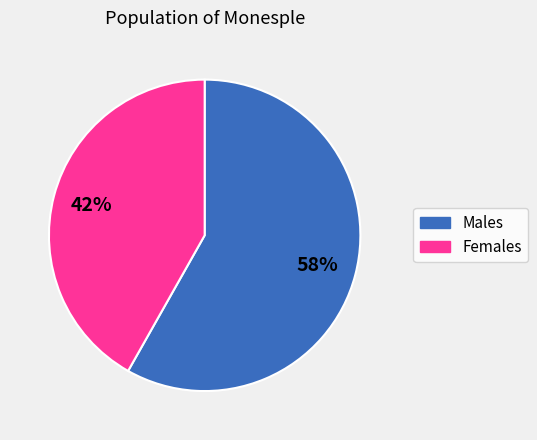

Which has a higher value, Males or Females?

Males